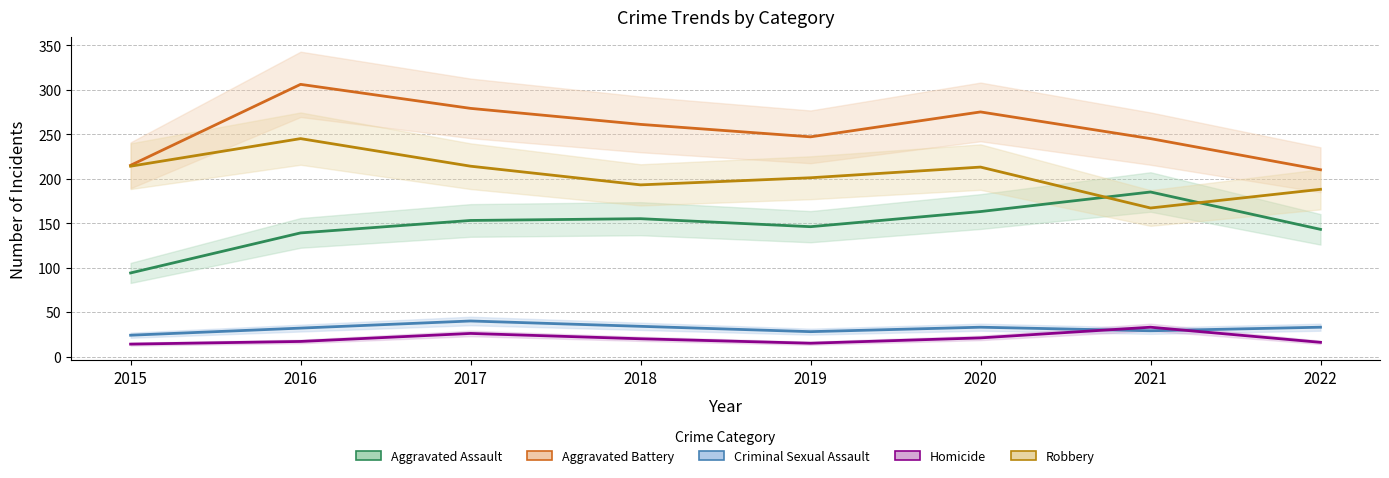

What is the difference between the maximum and minimum values in the Aggravated Battery series?

96